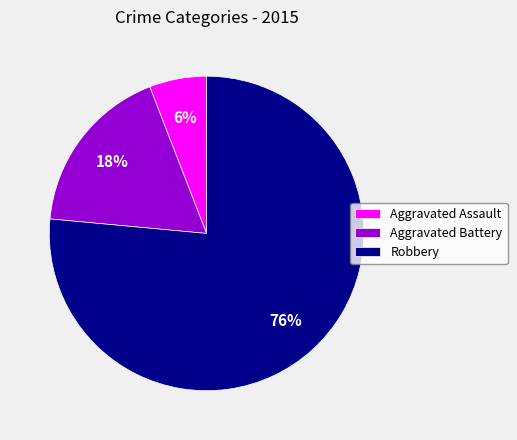

To the nearest percent, what percentage of the pie is Aggravated Assault?

6%